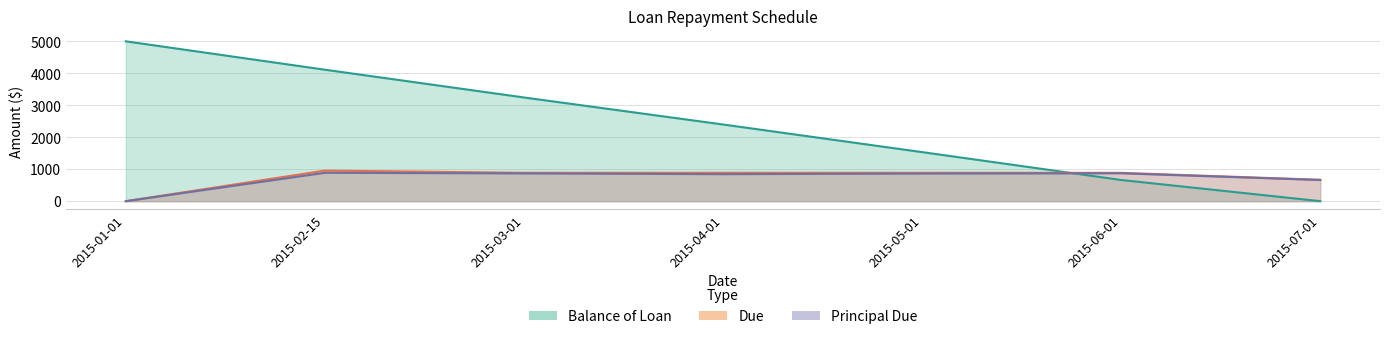

What is the sum of all Balance of Loan values?

16952.0